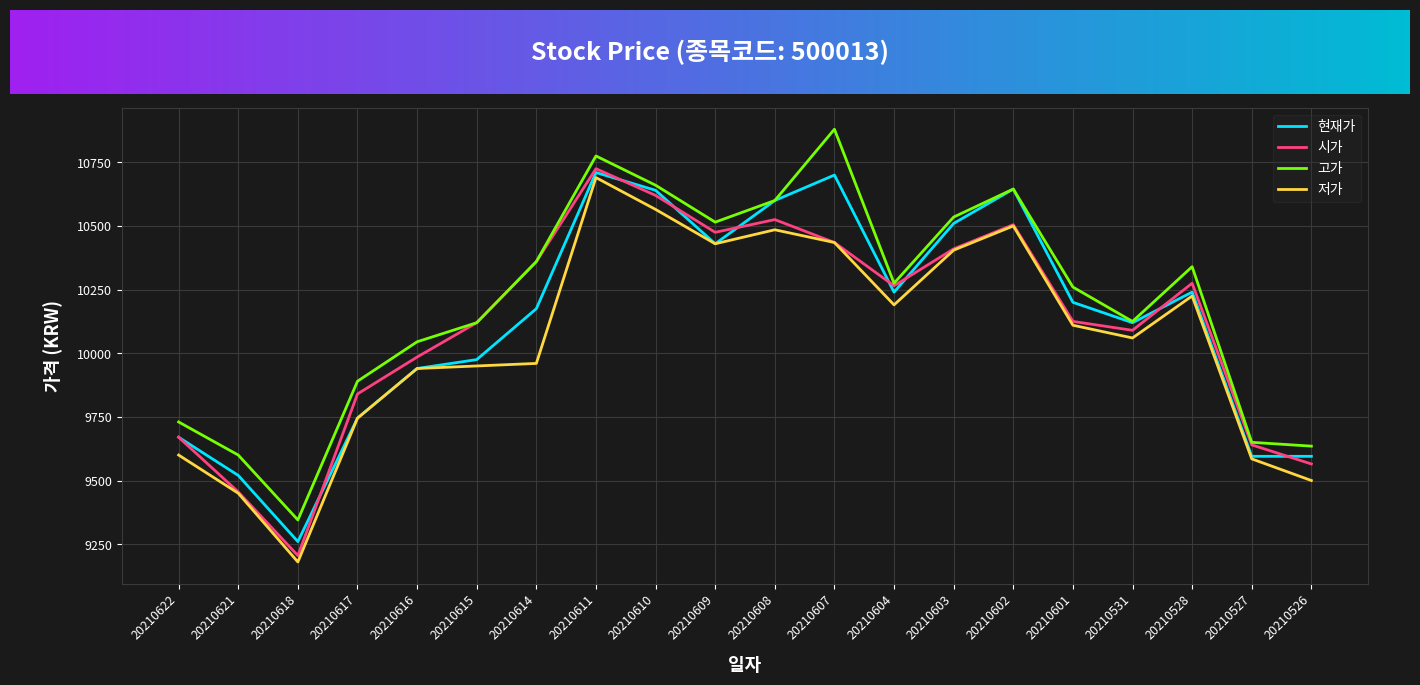

How many lines are shown in the chart?

4